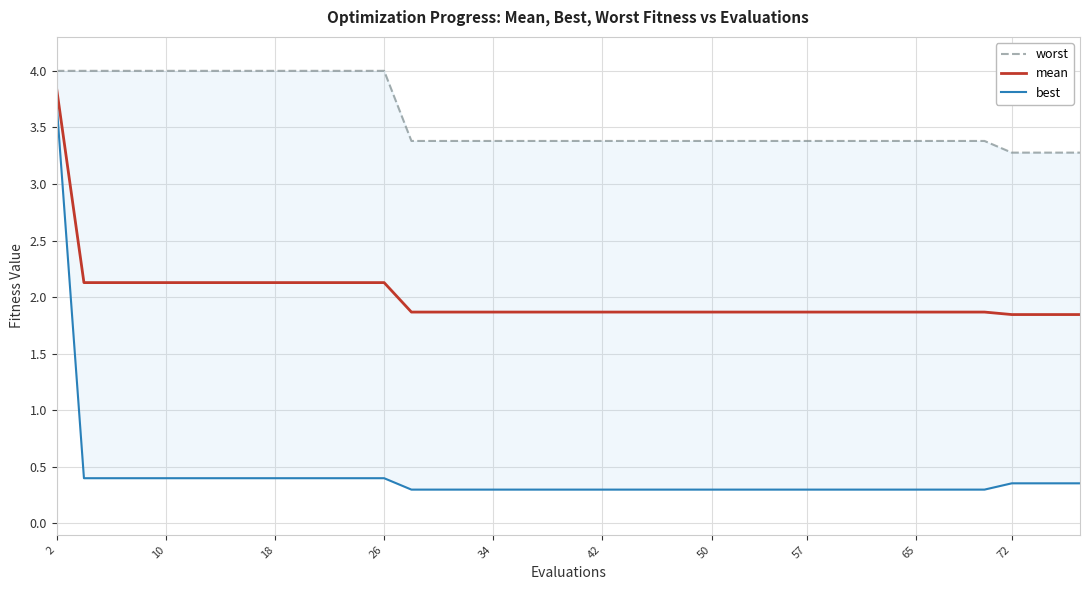

True or false: mean and worst cross at least once.

False